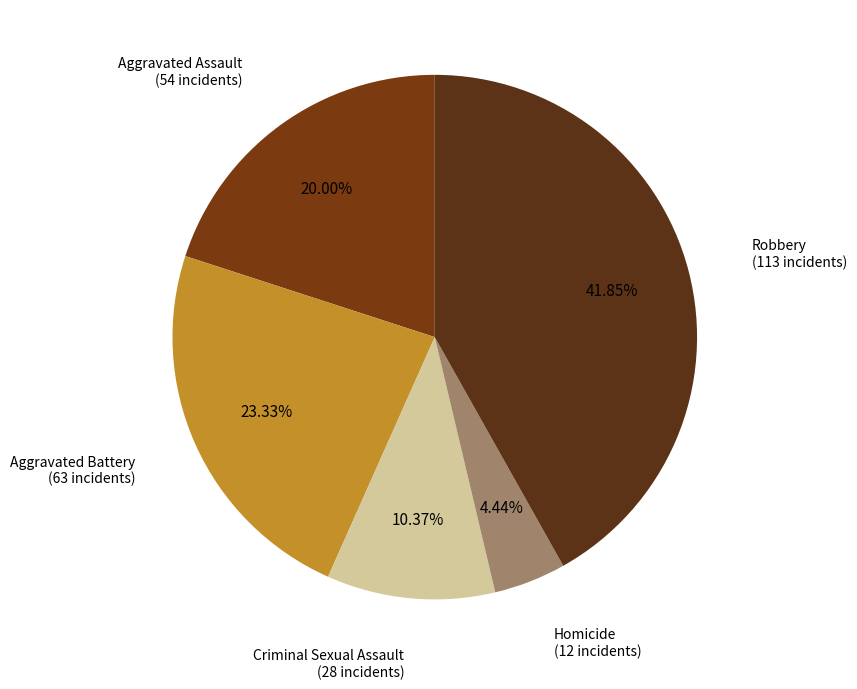

What is the total percentage of Criminal Sexual Assault and Homicide?

14.8%